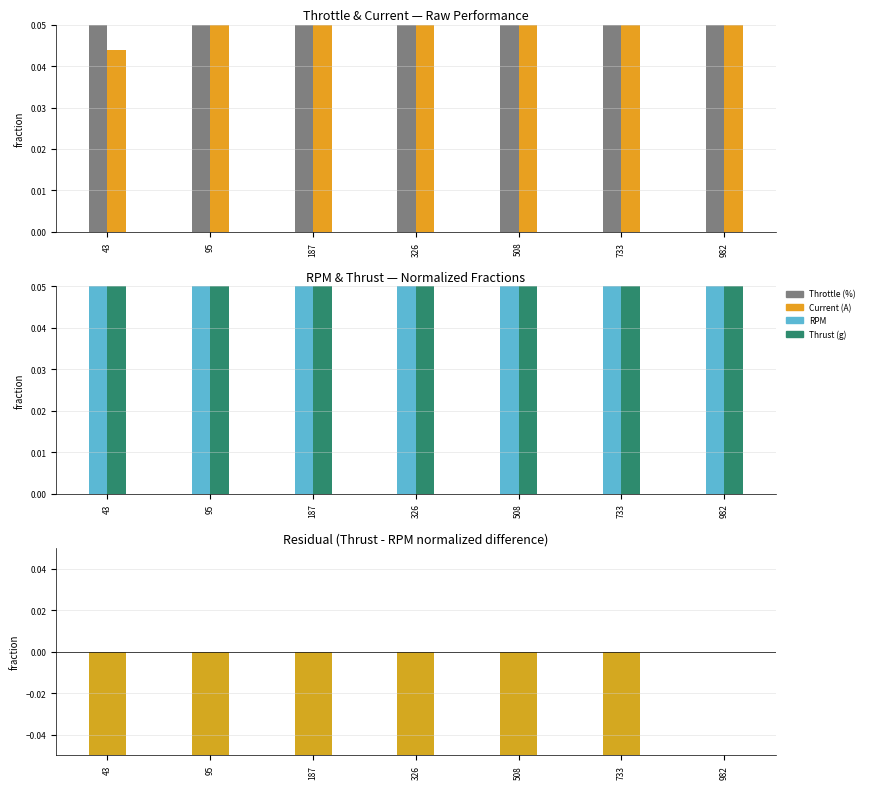

What is the total value across all series at 733?

3.2